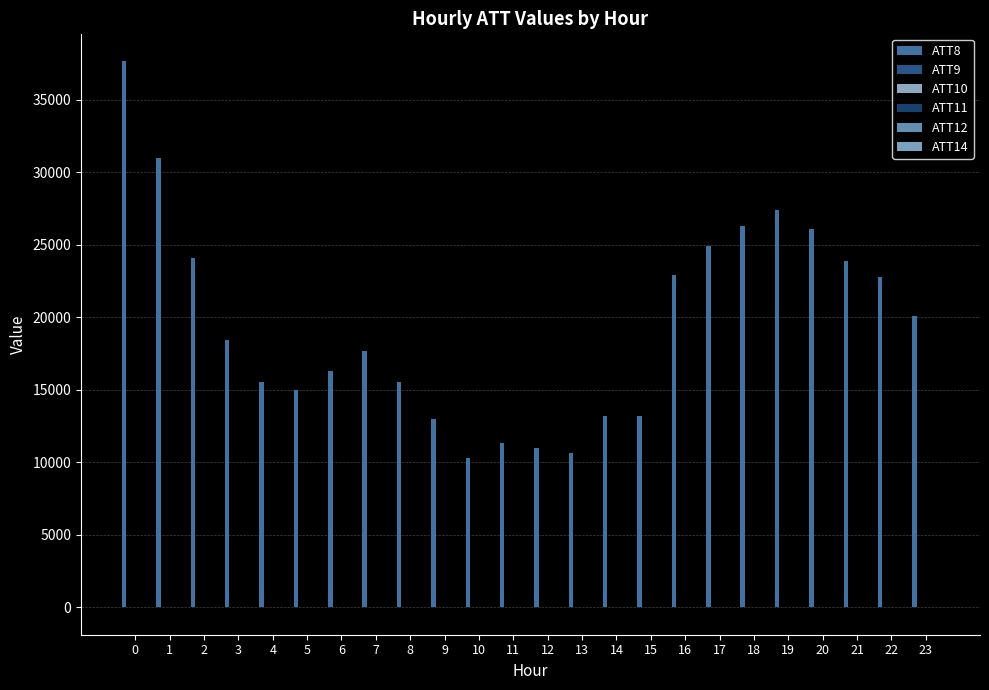

At 4, list the series in order from smallest to largest.

ATT9, ATT10, ATT11, ATT14, ATT12, ATT8